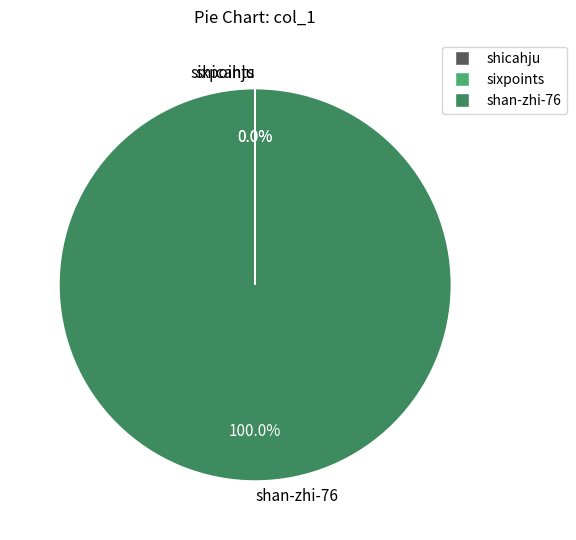

Is there any slice that represents more than half of the pie?

Yes